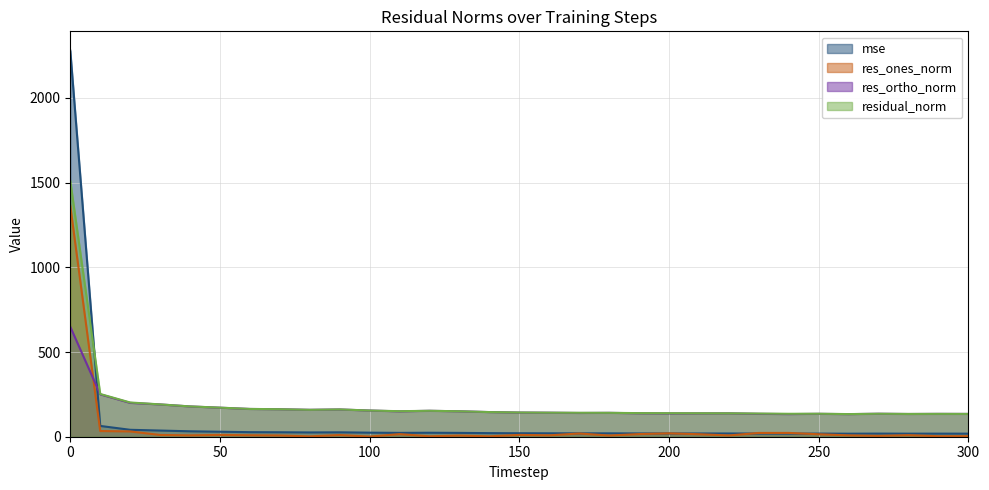

Read the mse value at 250.

18.4